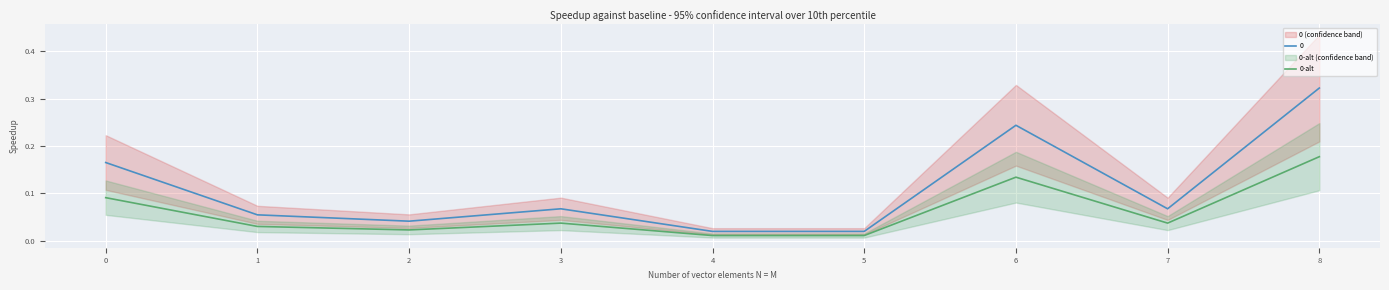

Is the value of 0 at 5 greater than the value of 0-alt at 0?

No